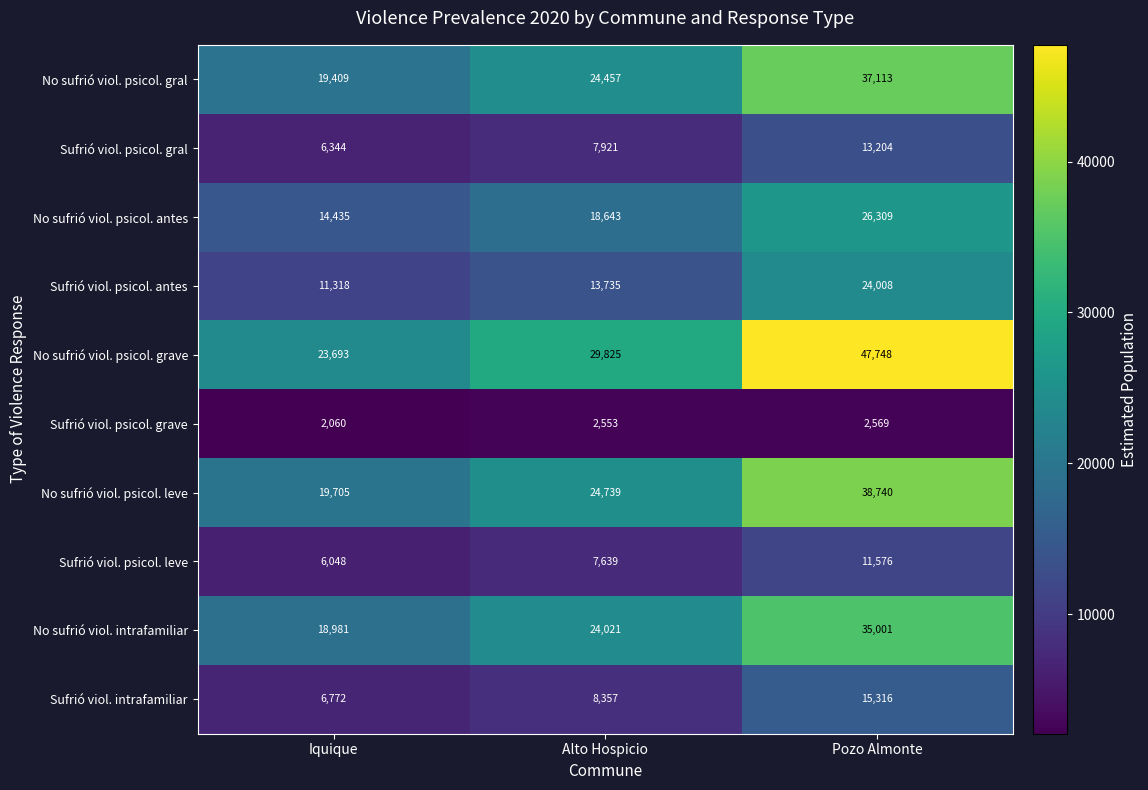

Which series changed the most between Alto Hospicio and Pozo Almonte?

No sufrió viol. psicol. grave